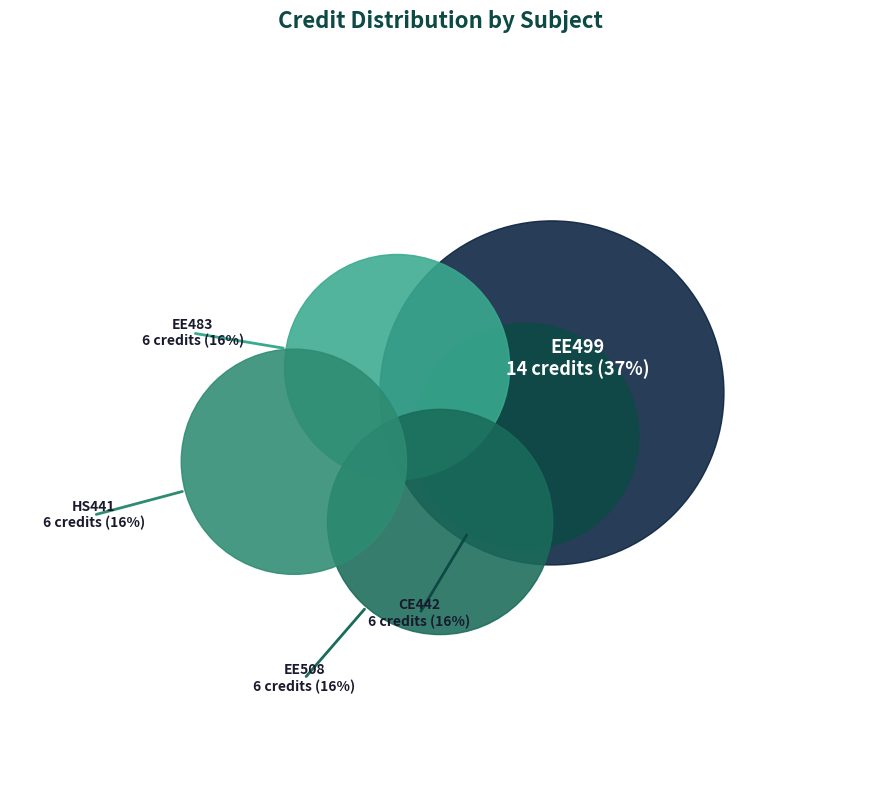

Rank the categories by value from lowest to highest.

CE442, EE483, EE508, HS441, EE499